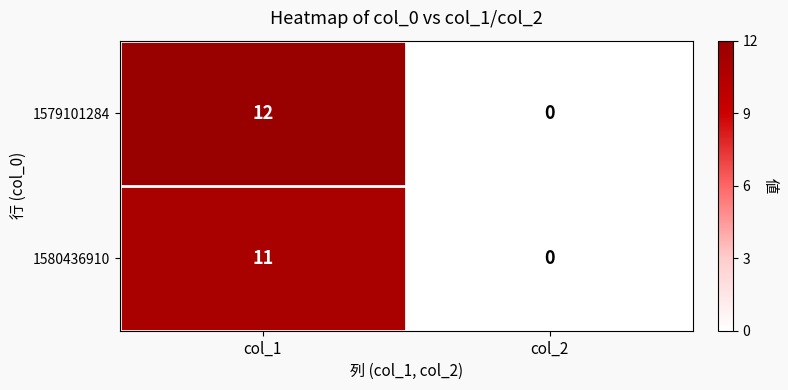

What is the sum of all 1580436910 values?

11